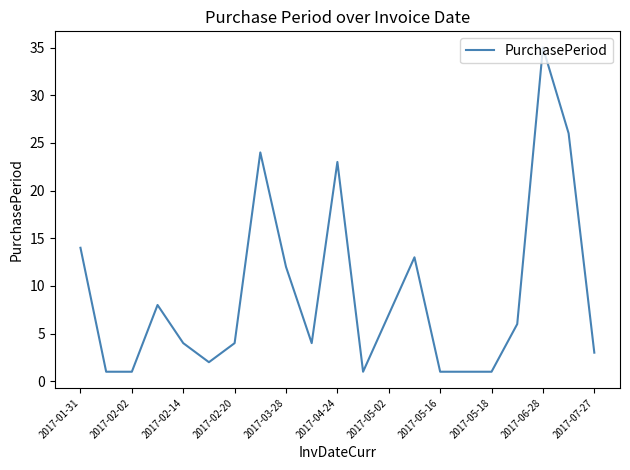

What is the difference between the maximum and minimum values?

34